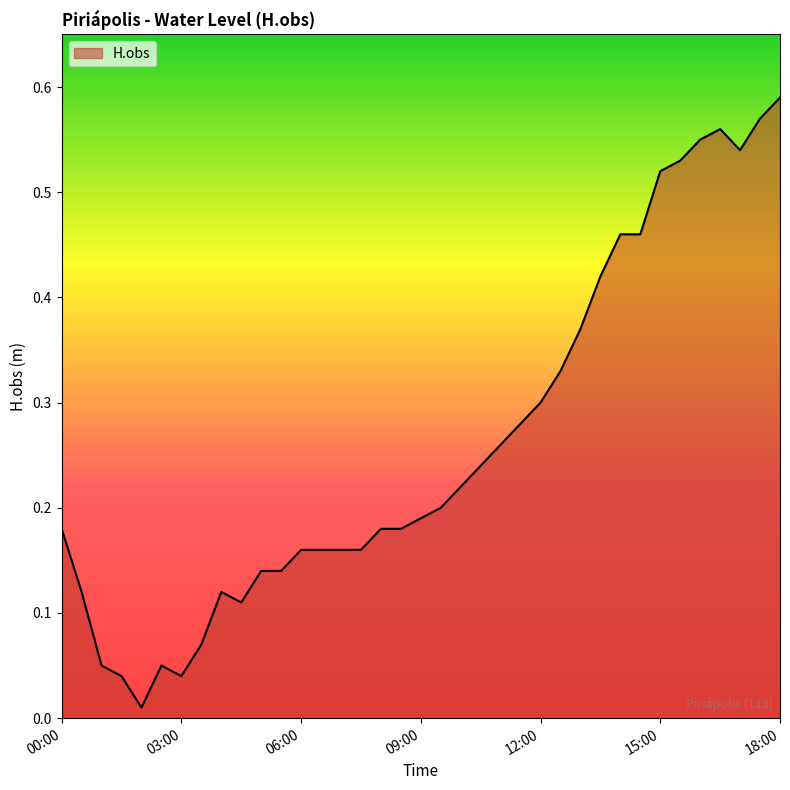

What is the sum of all values?

9.7